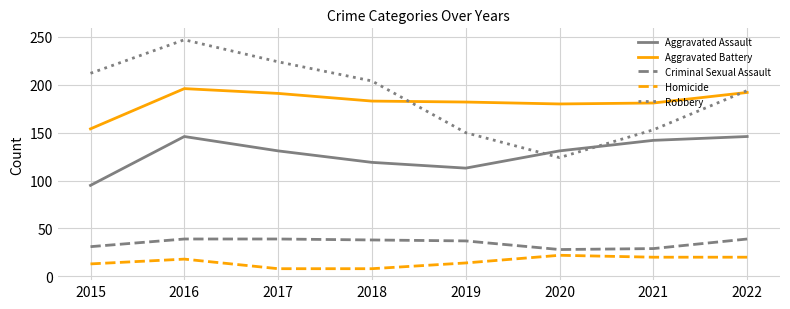

What value does the Homicide series have at 2018?

8